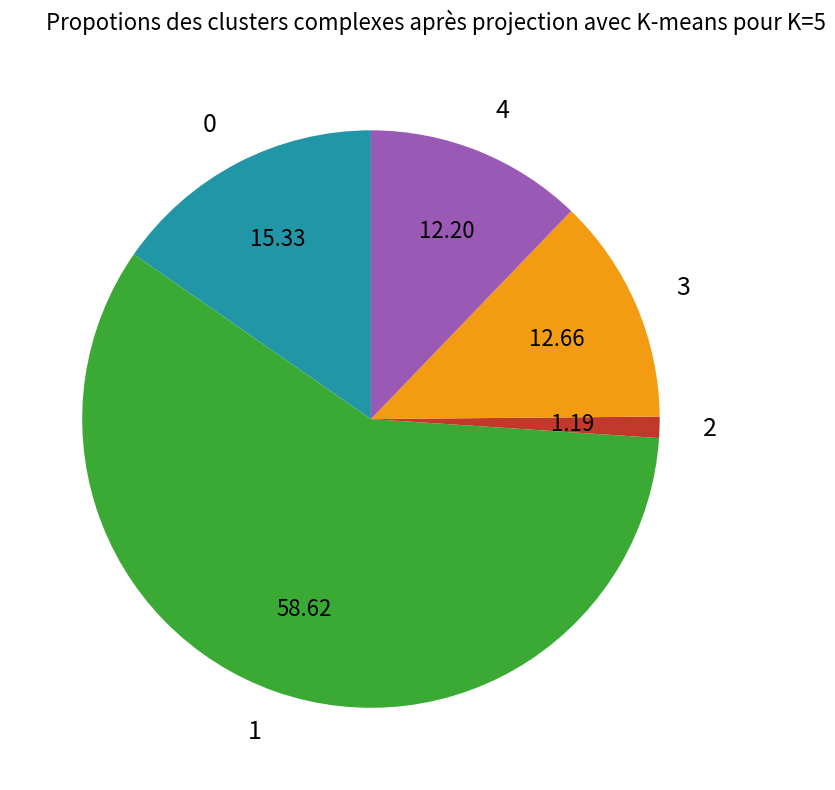

Count the number of slices in the pie.

5